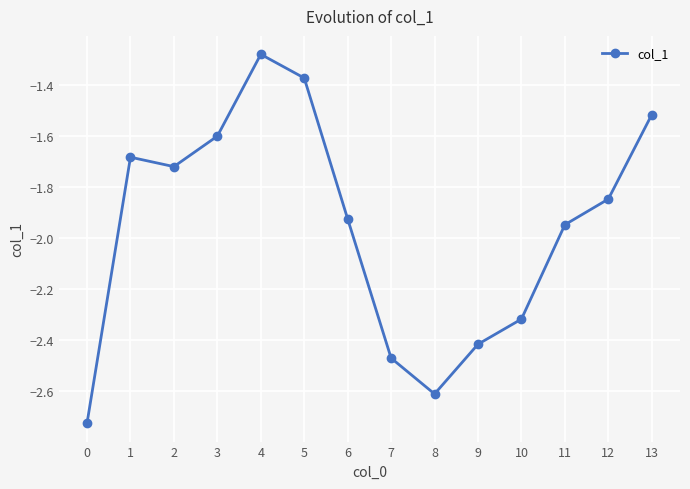

The chart shows a value of -1.8 at 8. True or false?

False